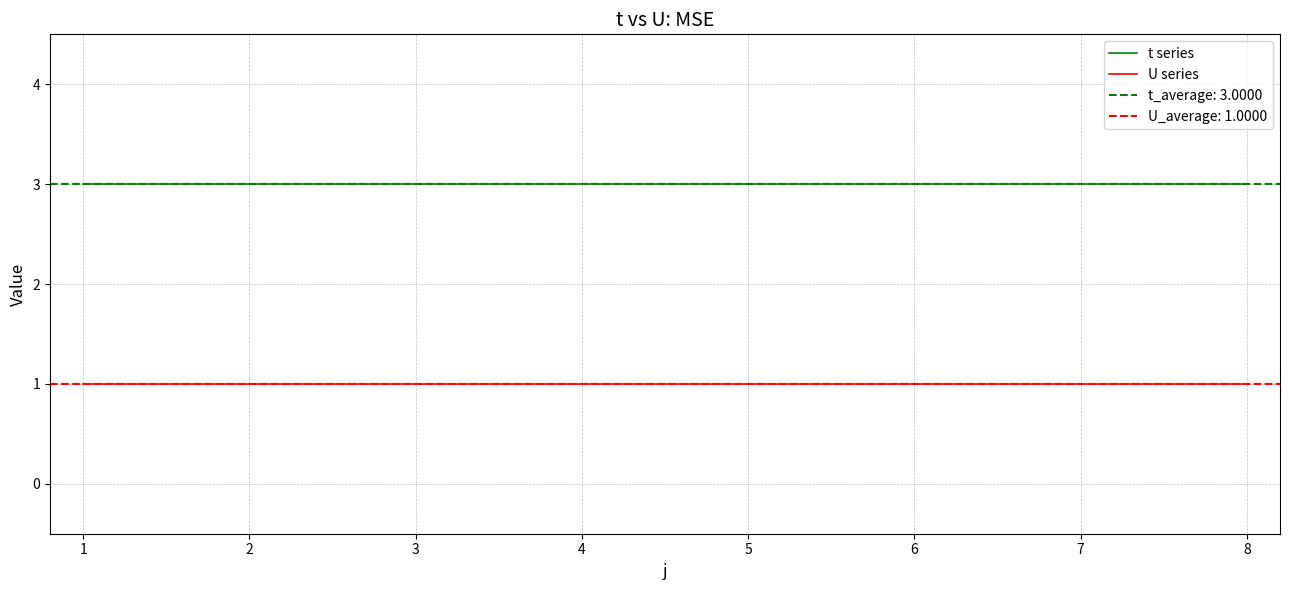

True or false: U series has more than 2 interior local peaks.

False